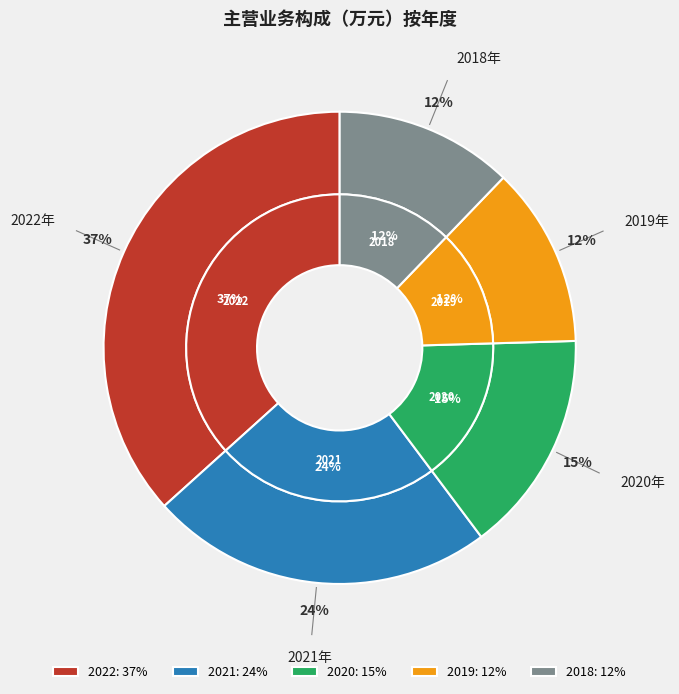

Is there any slice that represents more than half of the pie?

No